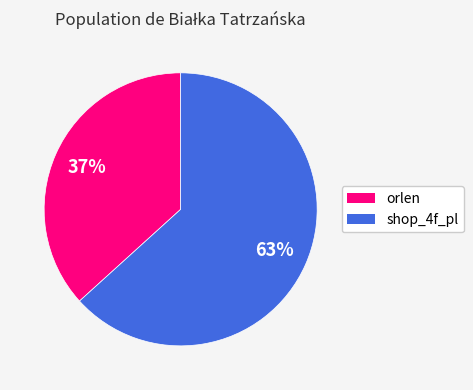

Count the number of slices in the pie.

2